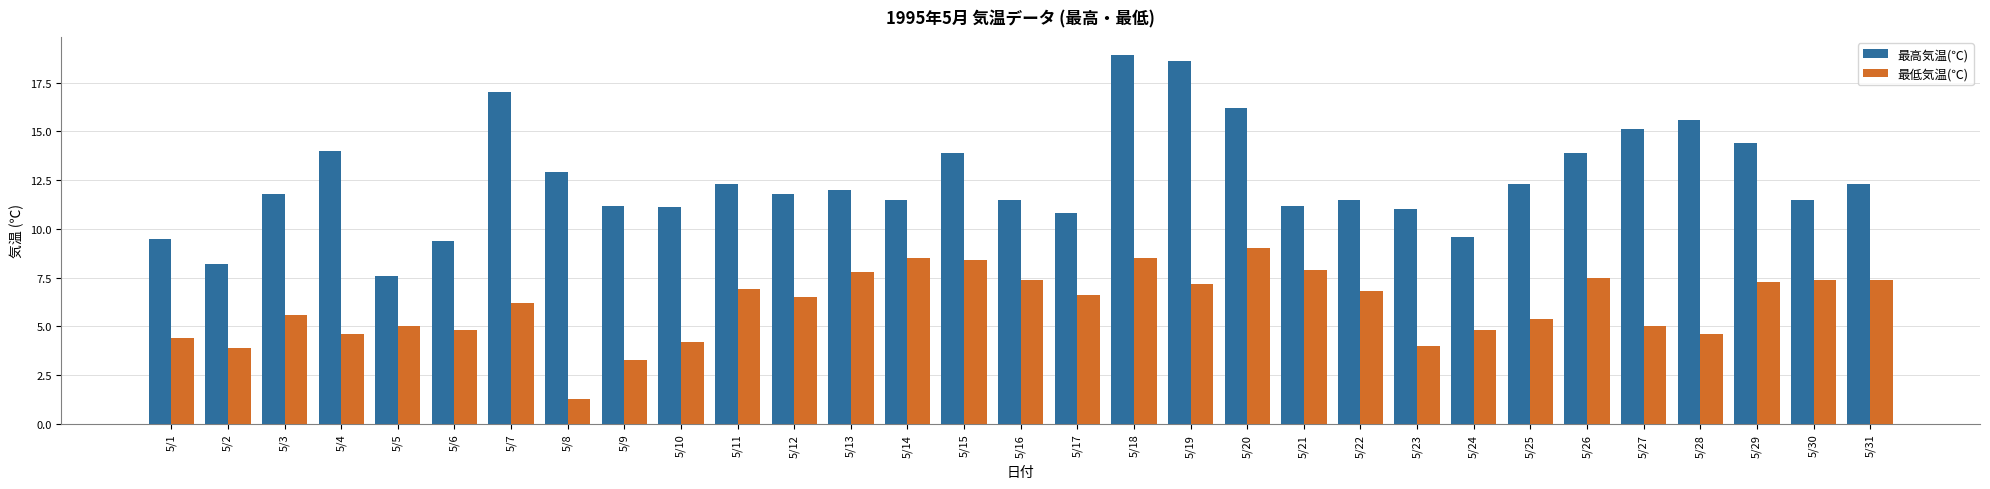

What is the sum of the 最高気温(℃) values at 5/28 and 5/25?

27.9